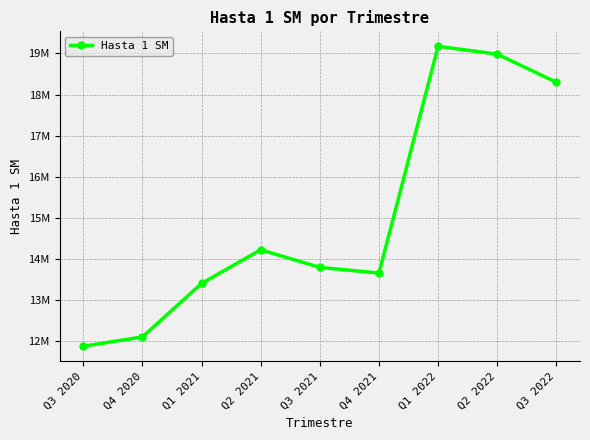

Is this an area chart (filled region under the line)?

No